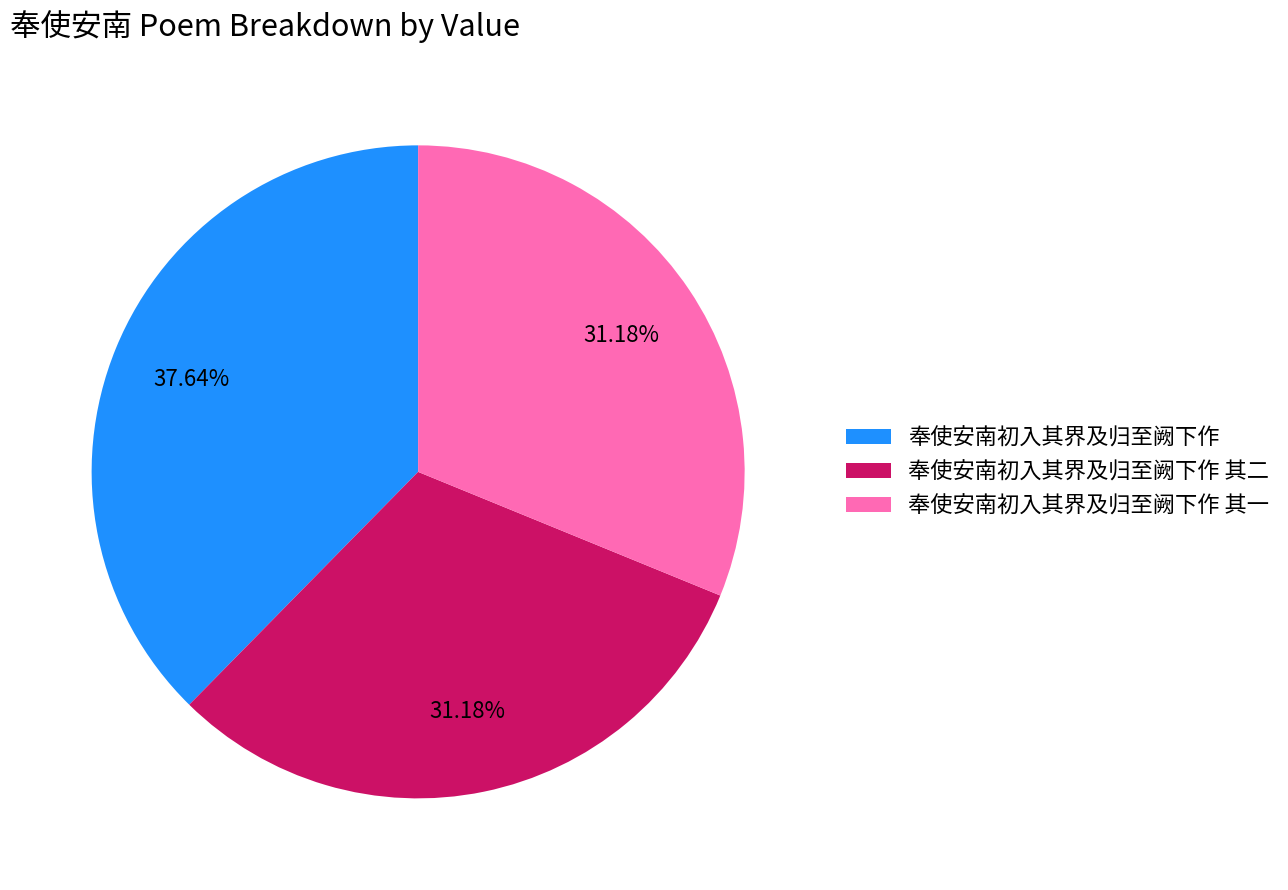

To the nearest percent, what is the combined percentage of 奉使安南初入其界及归至阙下作 其一 and 奉使安南初入其界及归至阙下作?

69%